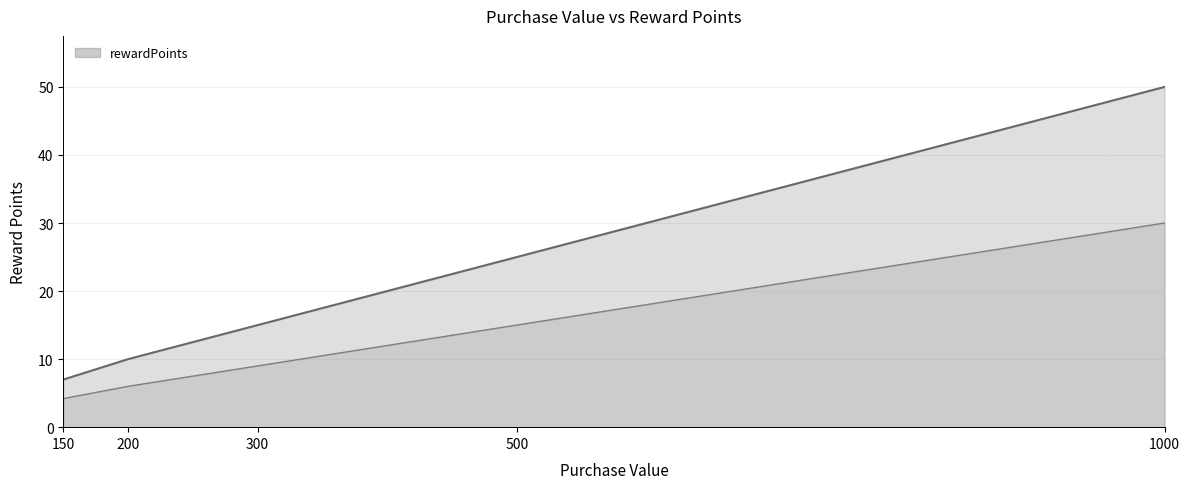

Rank the categories by value from highest to lowest.

1000, 500, 300, 200, 150